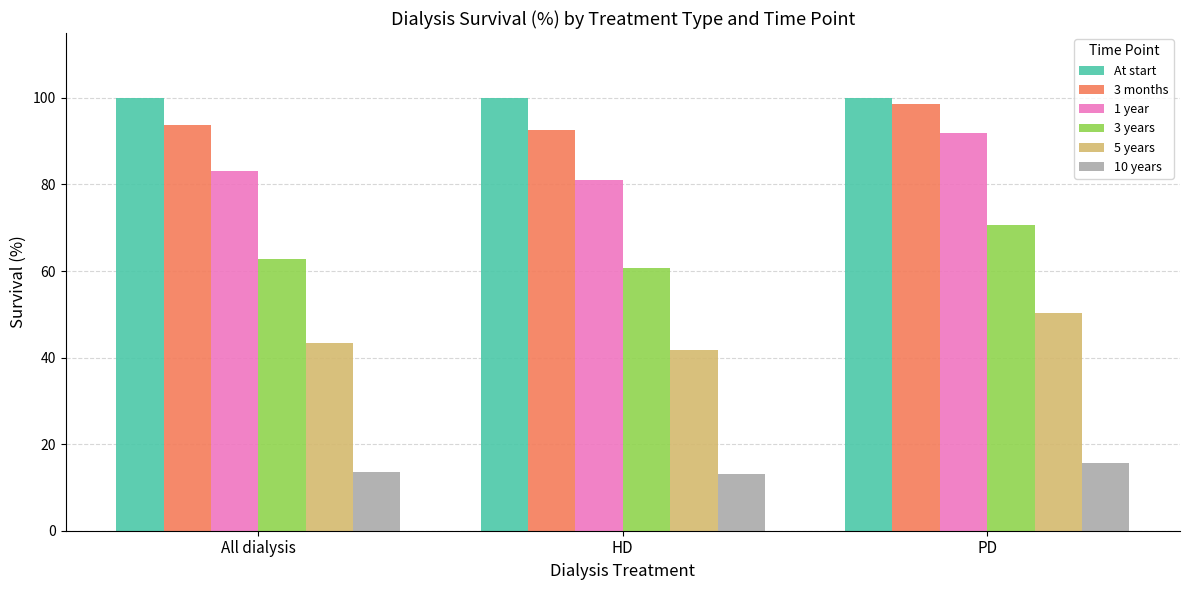

How many values in the 3 months series are below 93?

1